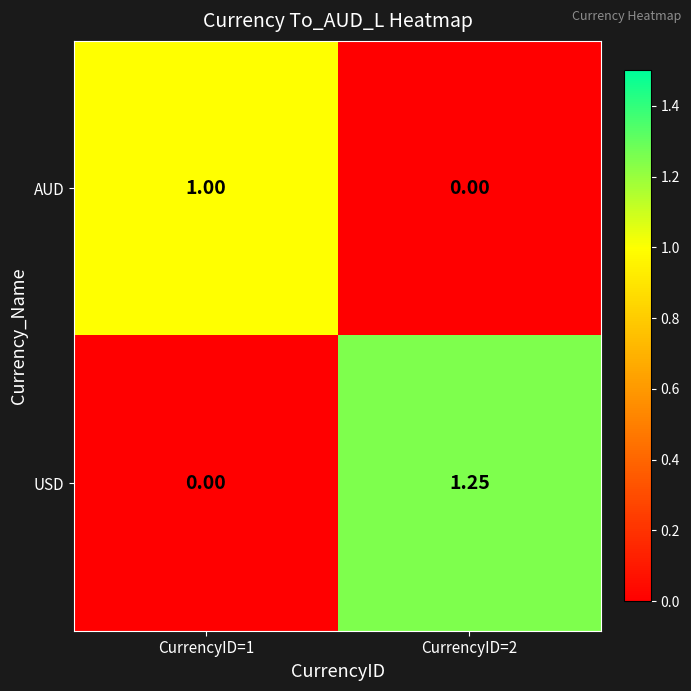

Is the value of USD at CurrencyID=2 greater than the value of AUD at CurrencyID=1?

Yes